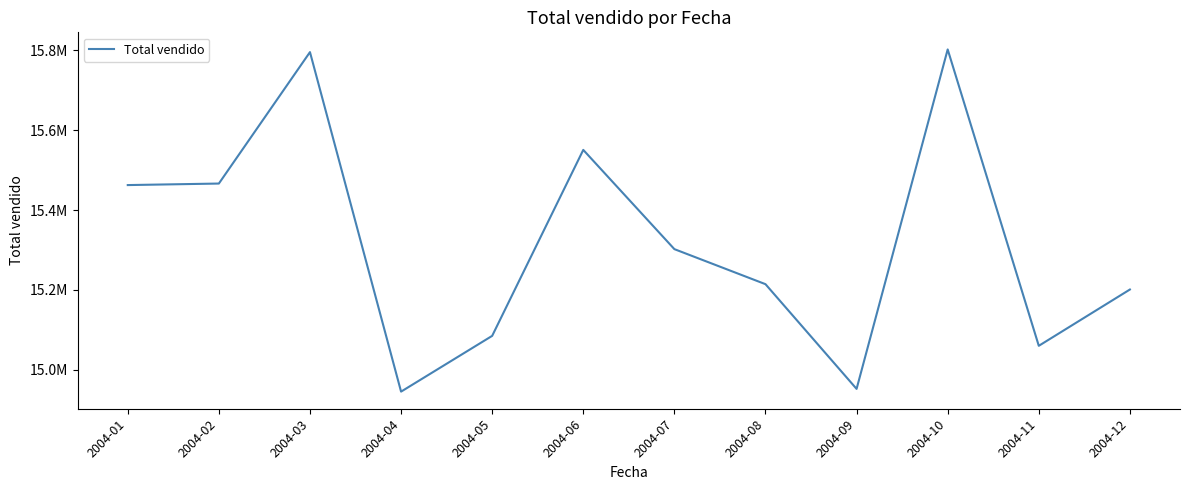

Does the chart have visible grid lines?

No